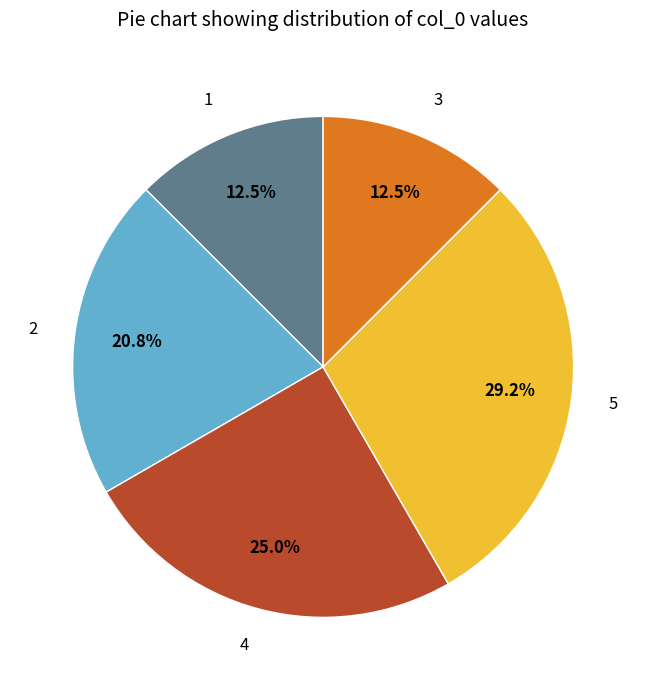

Which slice is the largest?

5